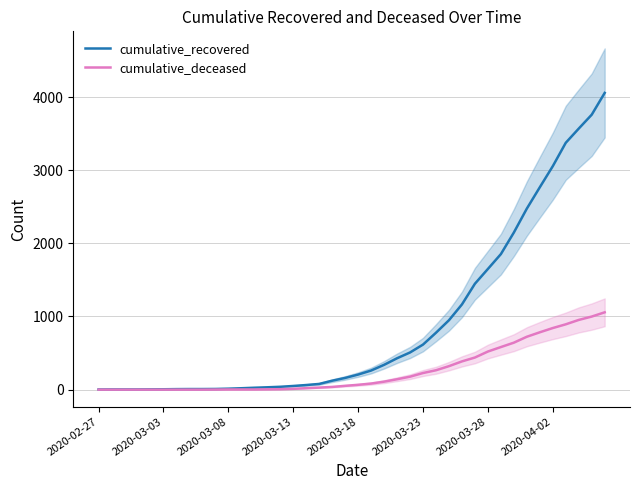

What is the maximum value for cumulative_recovered?

4057